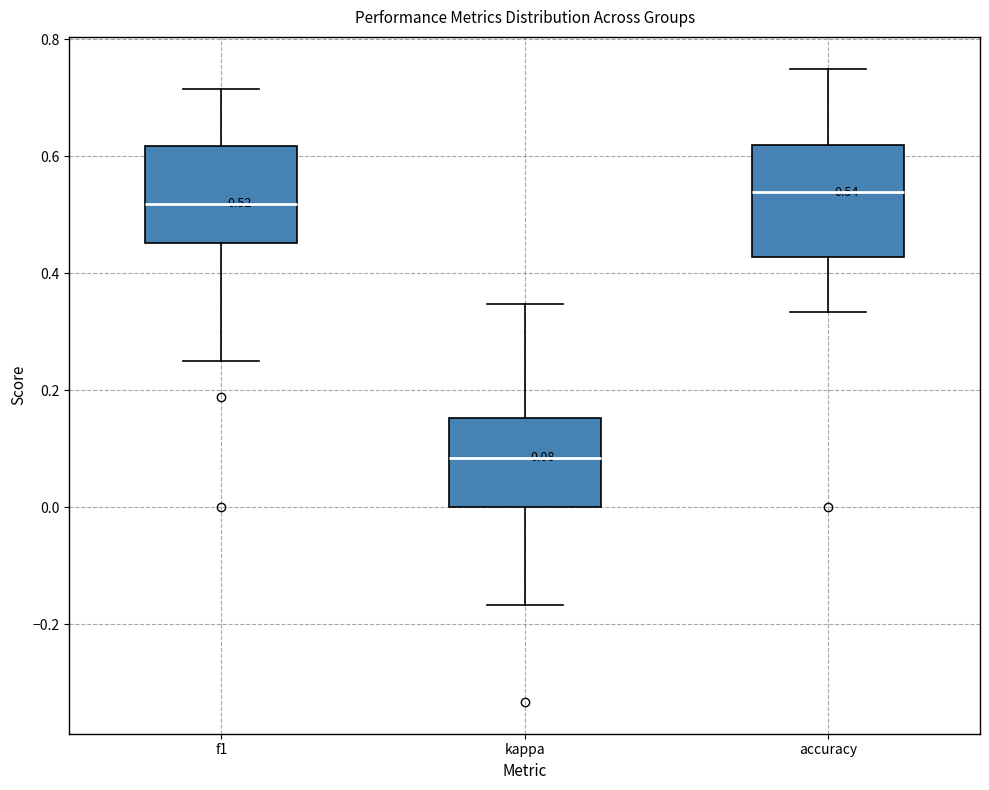

Which box is the tallest, from its lower edge to its upper edge?

accuracy